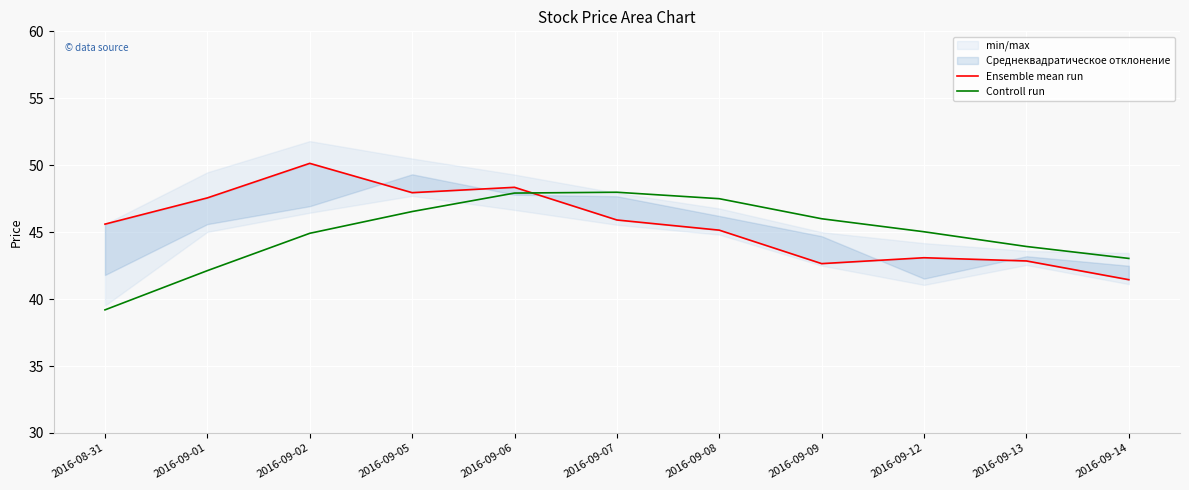

Which series has the largest range (max minus min)?

Controll run